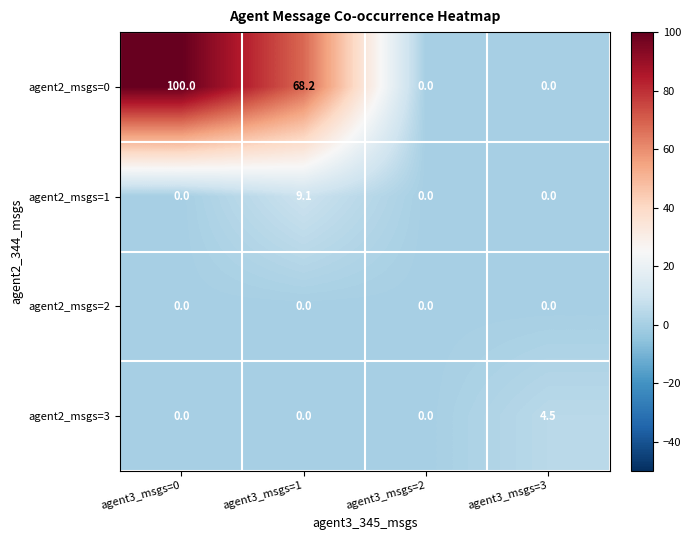

The value of agent2_msgs=3 at agent3_msgs=3 is 4.5. True or false?

True